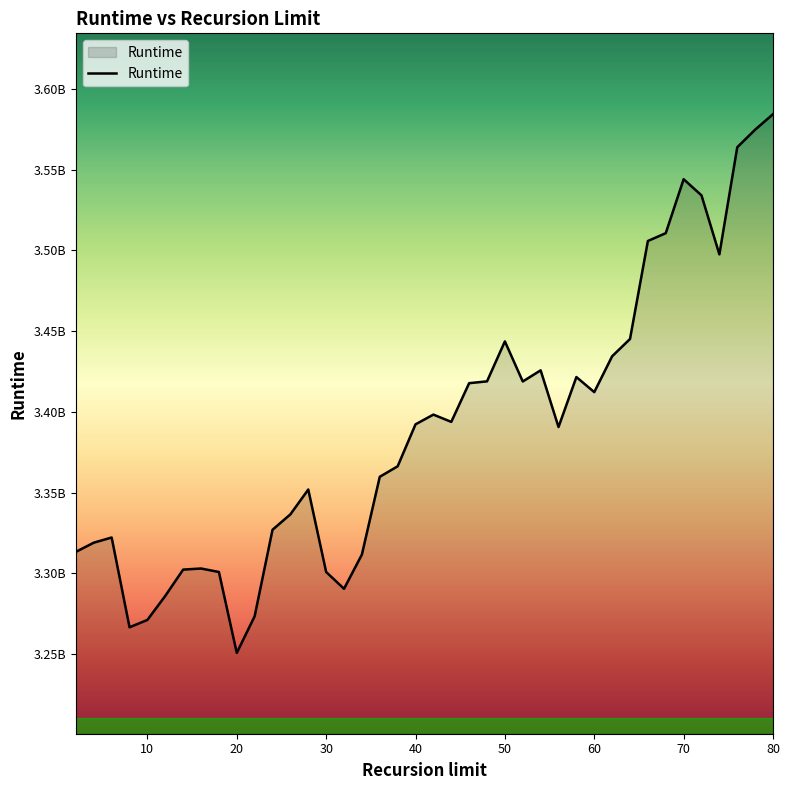

What is the maximum value shown in the chart?

3584343770